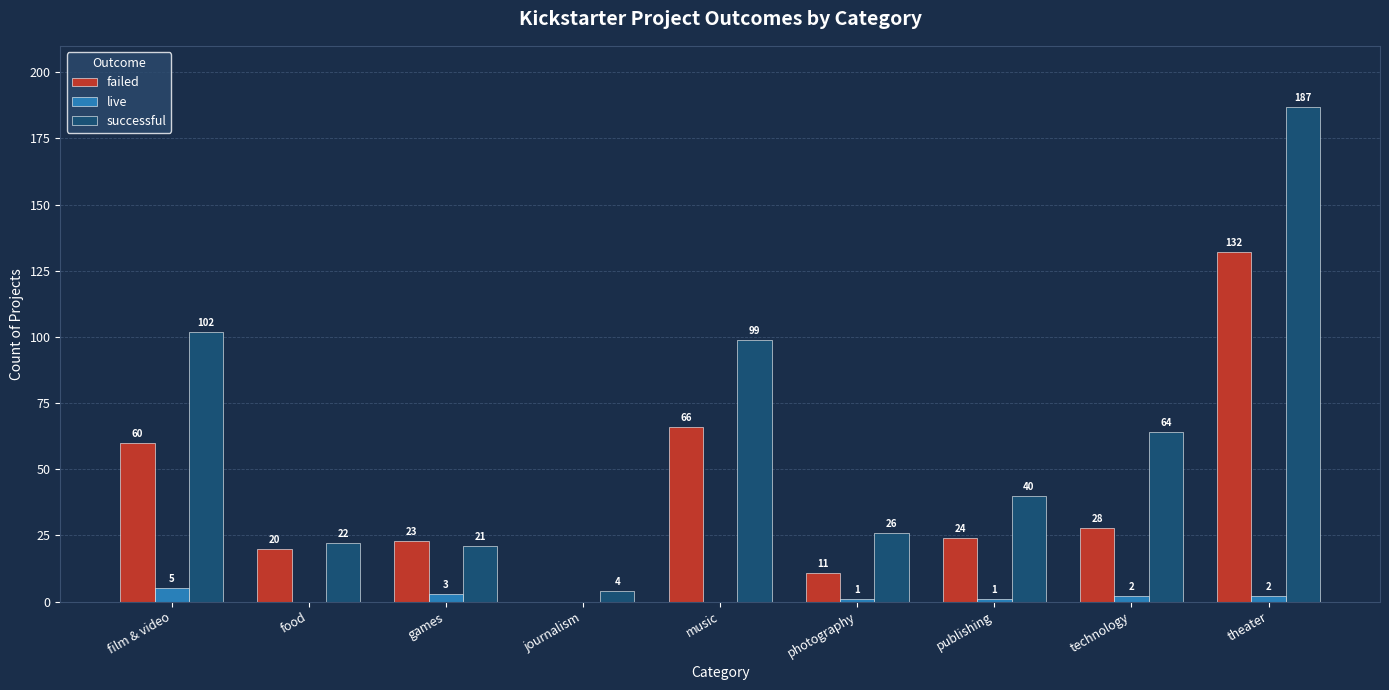

What is the greatest value displayed?

187